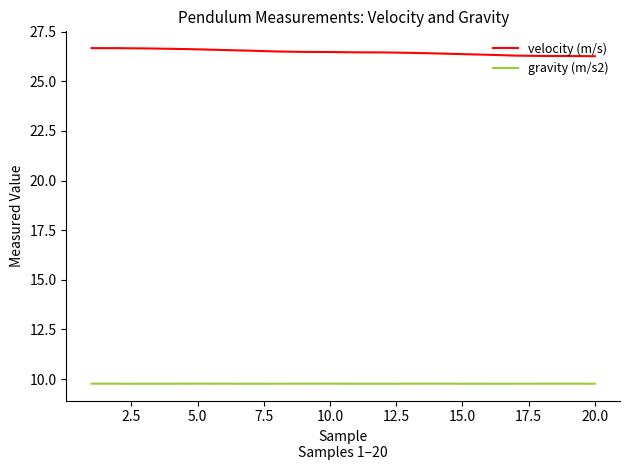

What is the difference between the maximum and minimum values in the velocity (m/s) series?

0.4